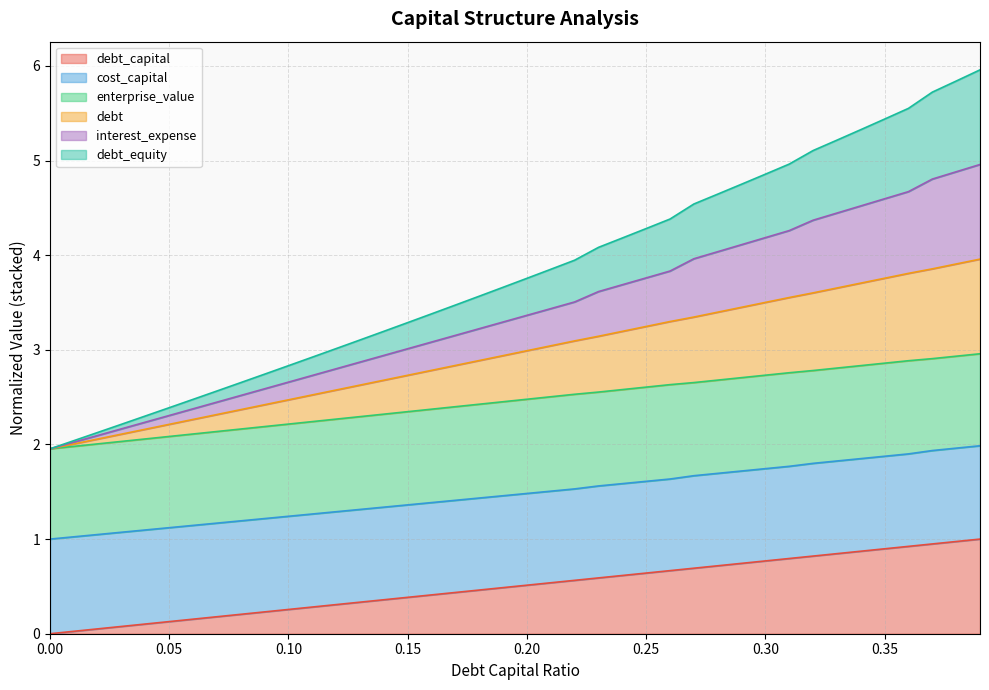

At how many categories does at least one series exceed 2?

39